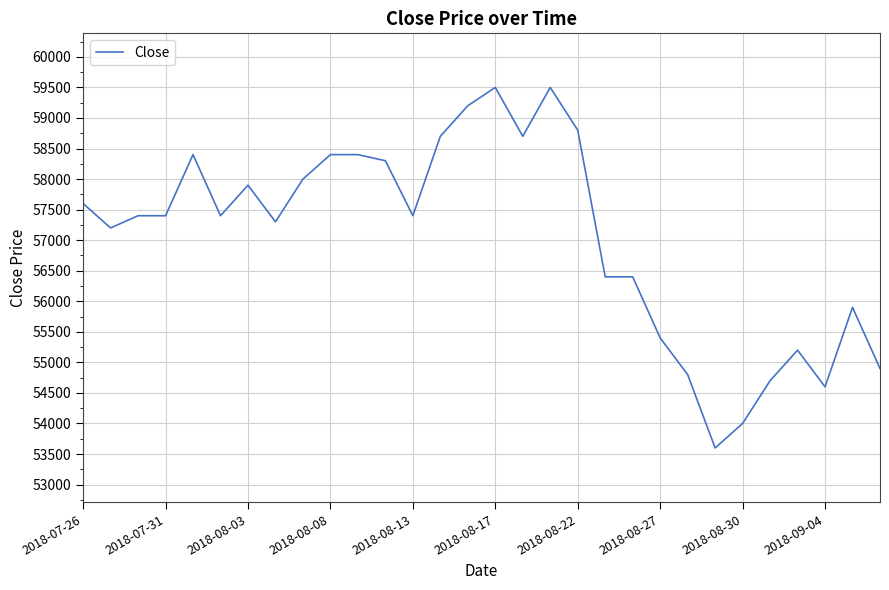

What is the minimum value shown in the chart?

53600